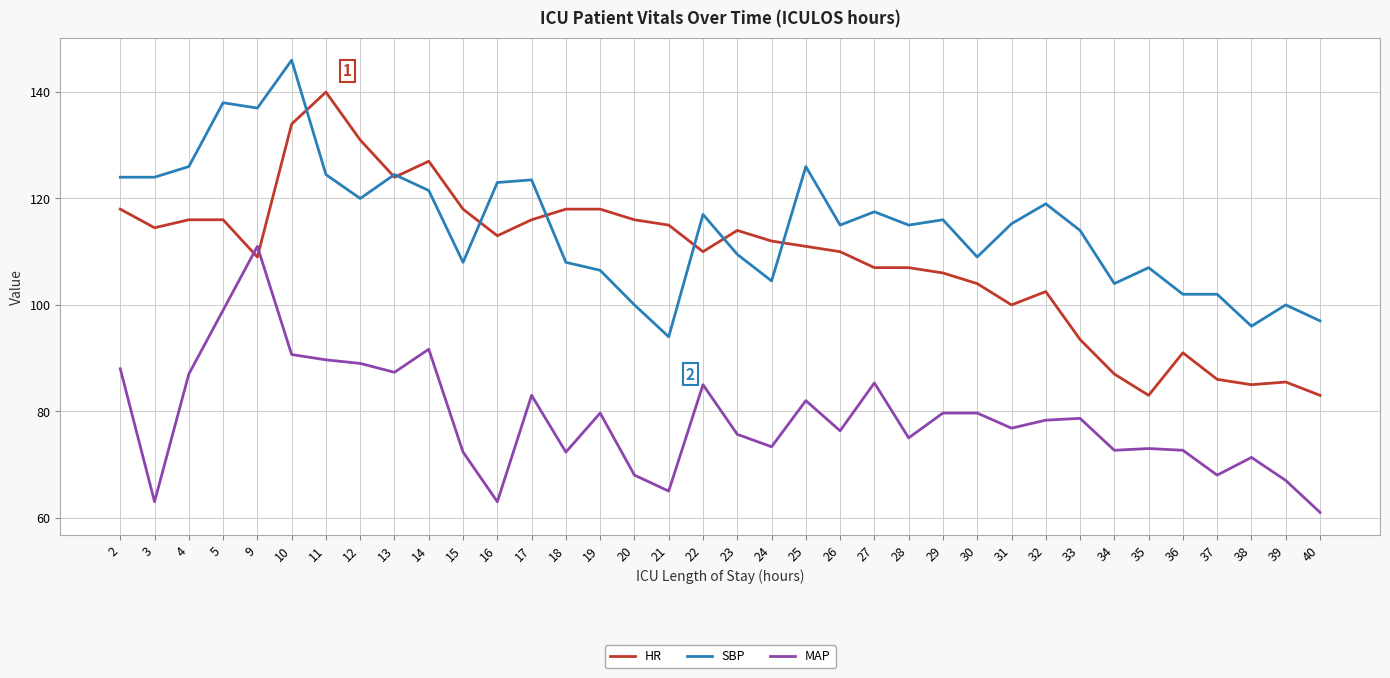

Which series has the largest total across all categories?

SBP